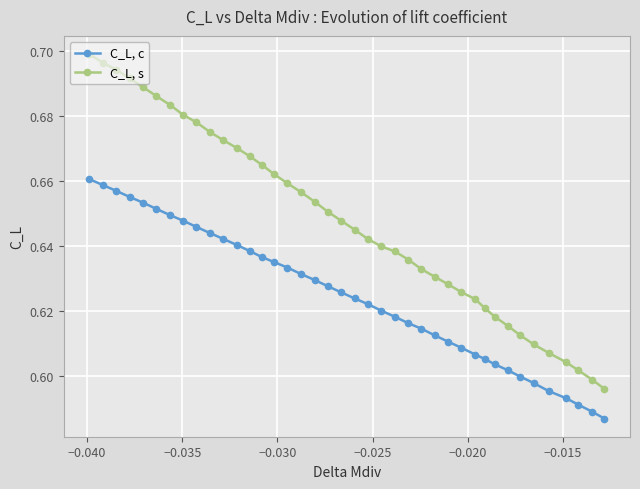

Rank the series by their maximum value, from lowest to highest.

C_L, c, C_L, s